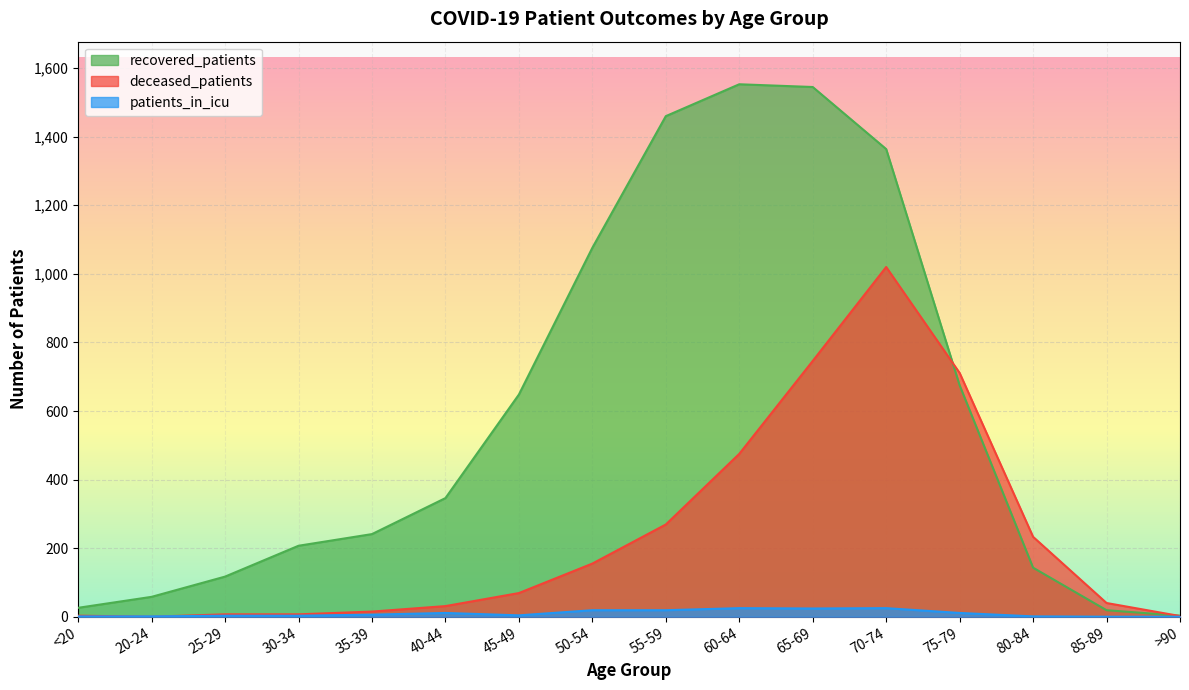

Which series has the largest total across all categories?

recovered_patients